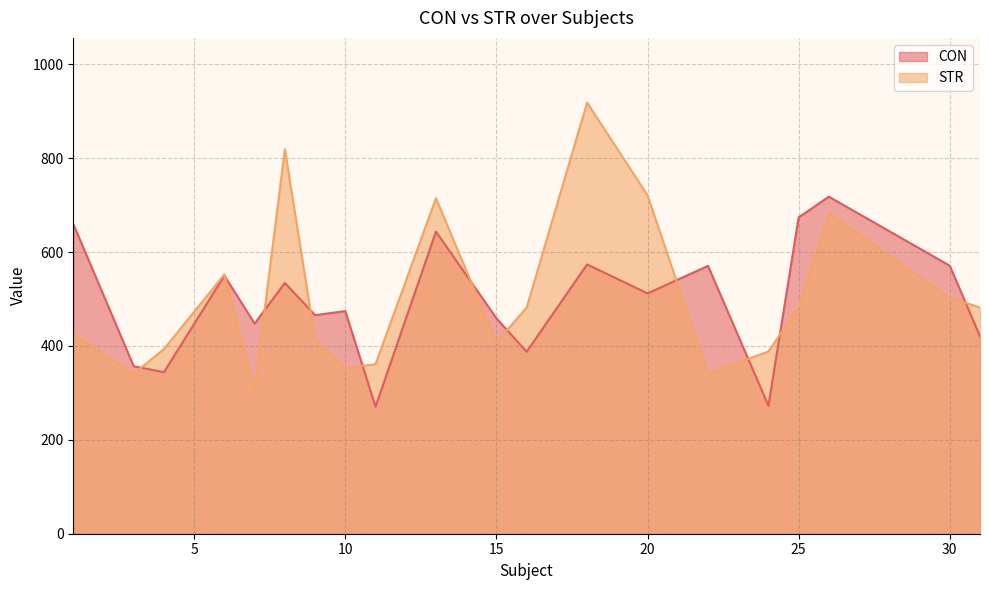

What are all the series names shown in the legend?

CON, STR